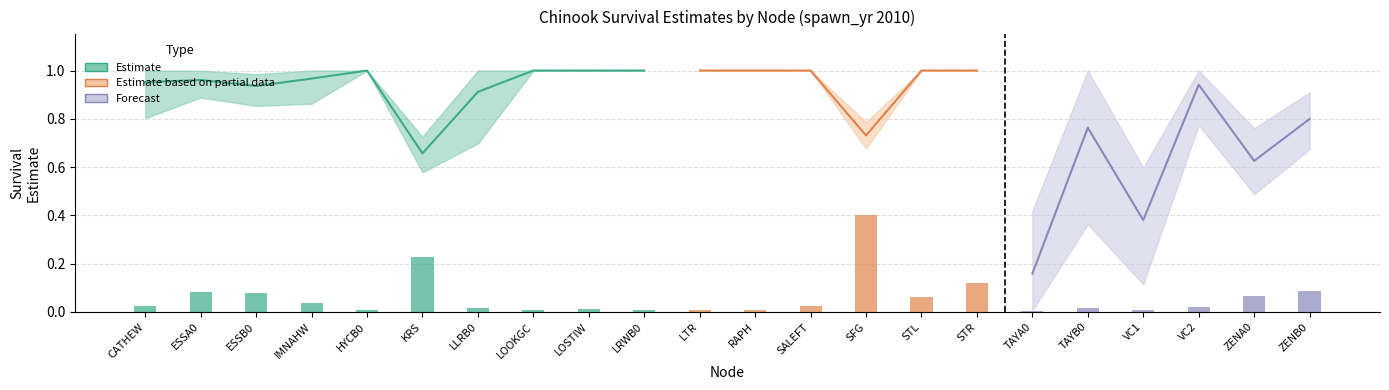

The upperCI series shows 1.0 at LLRB0. True or false?

True